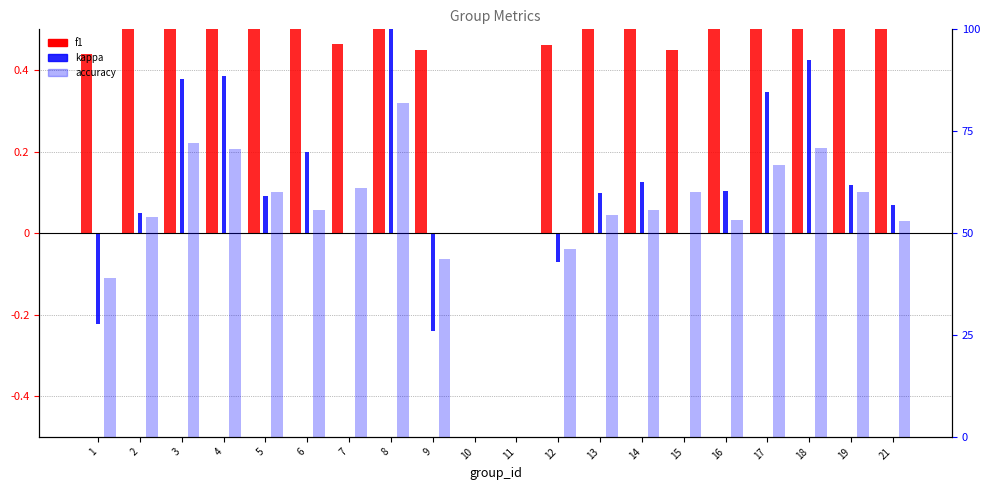

Which series has the largest total across all categories?

accuracy